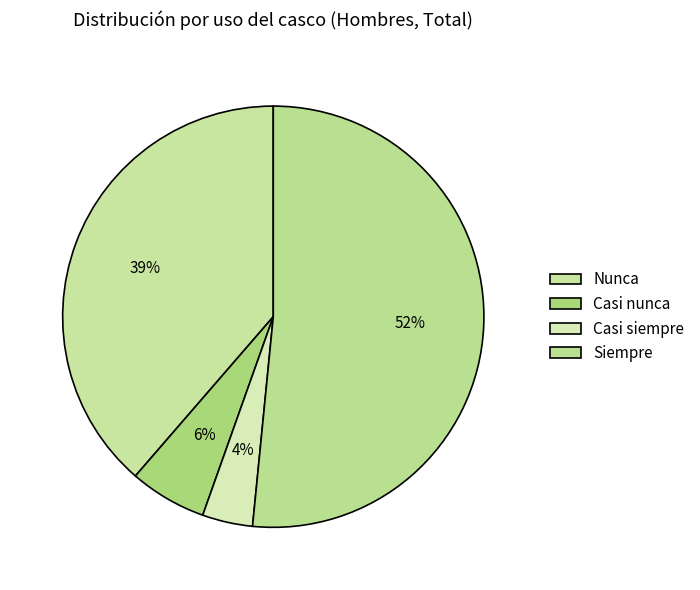

To the nearest percent, what is the difference between the largest and smallest slice percentages?

48%